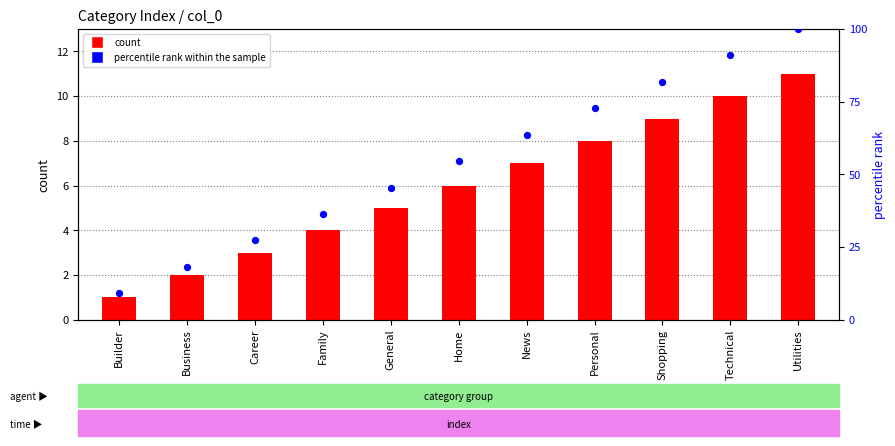

Which series contains the lowest Y value?

count